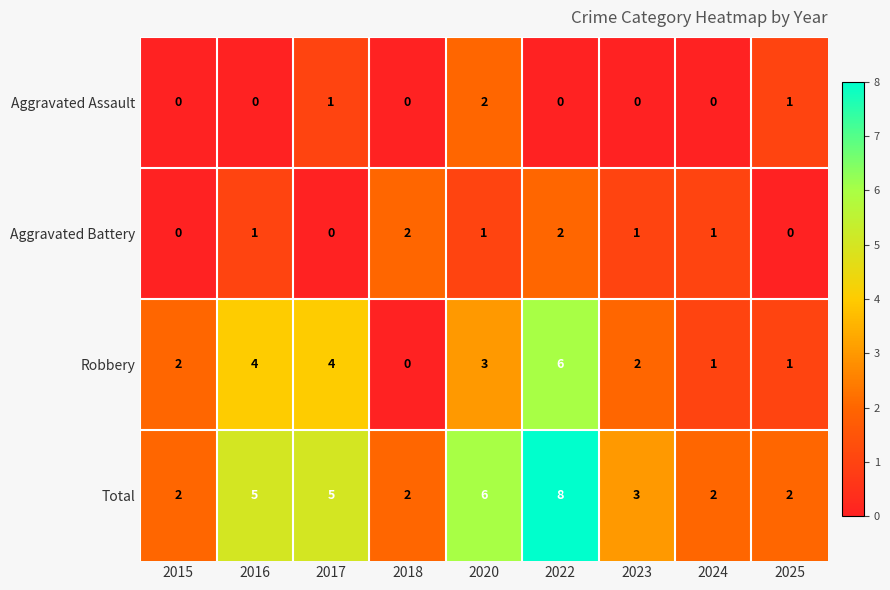

What is the difference between the maximum and minimum values in the Robbery series?

6